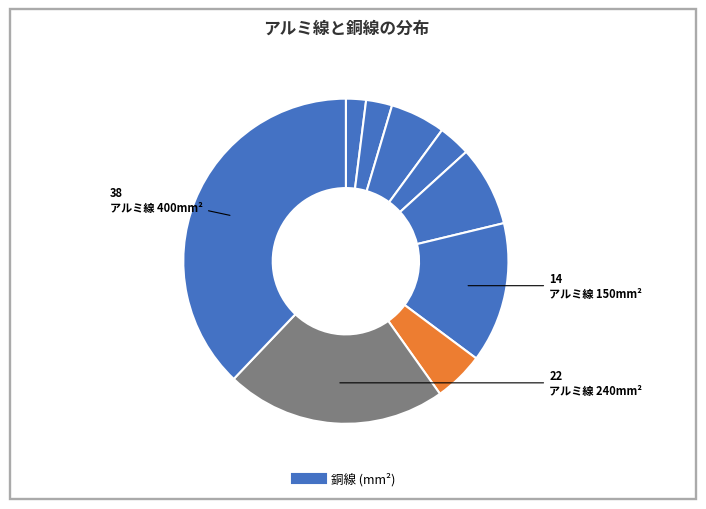

How many segments does this pie chart have?

9